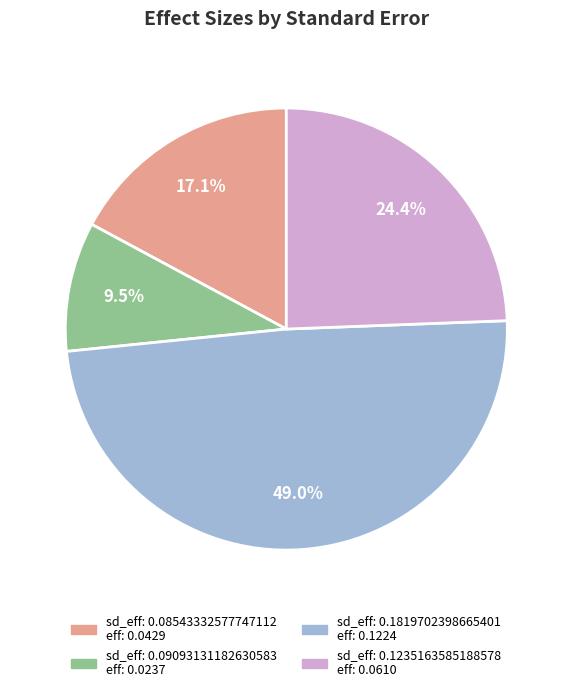

Does any single category account for the majority?

No